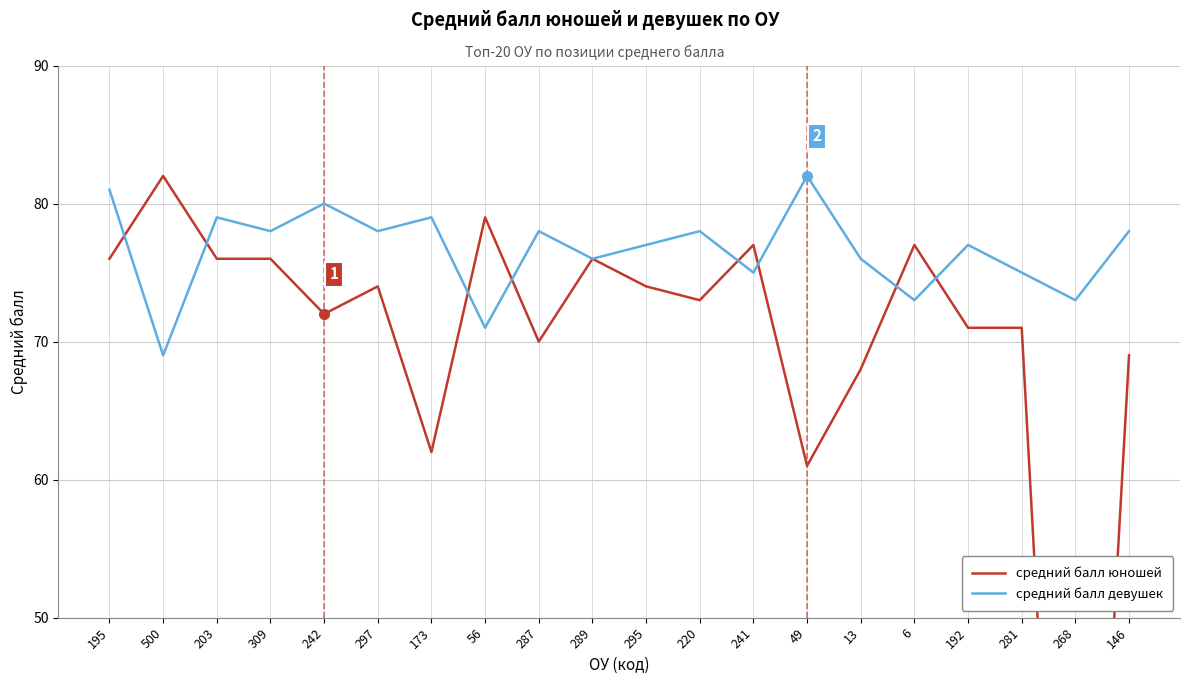

What is the greatest value displayed?

82